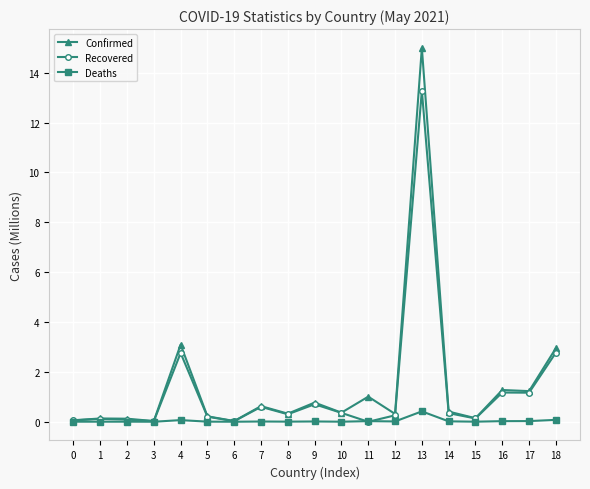

Rank the series by their maximum value, from highest to lowest.

Confirmed, Recovered, Deaths